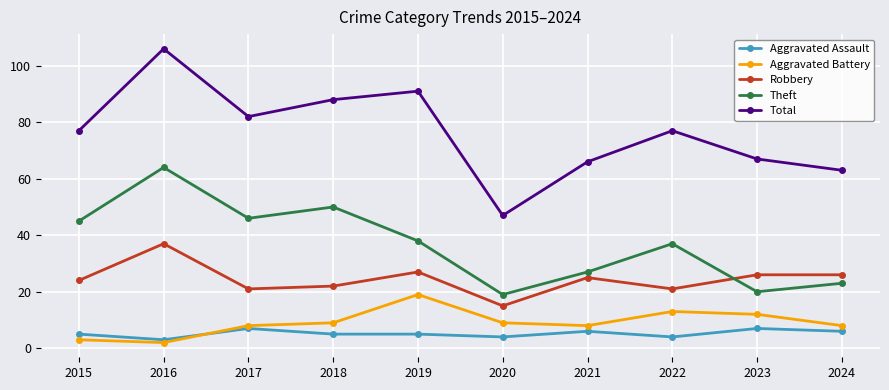

Which series changed the most between 2017 and 2024?

Theft